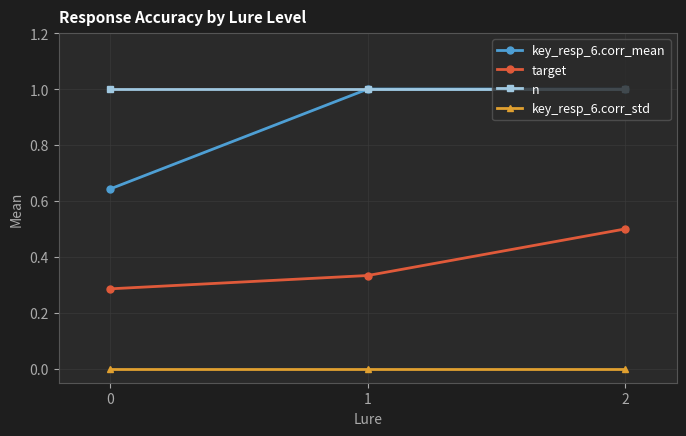

Is the value of key_resp_6.corr_std at 0 greater than the value of key_resp_6.corr_mean at 0?

No